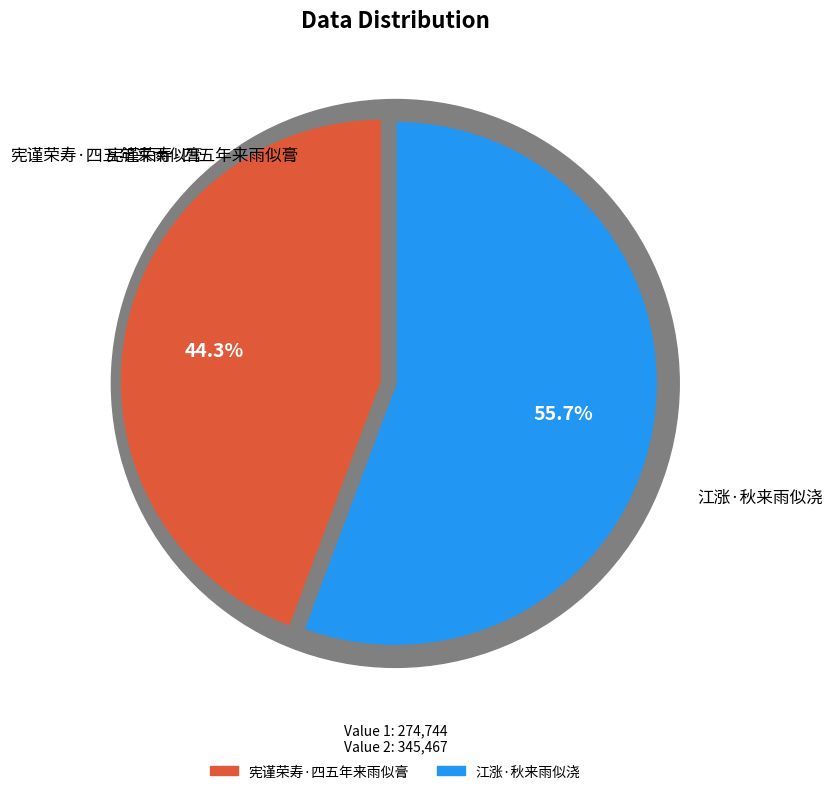

What percentage is the 宪谨荣寿·四五年来雨似膏 slice, to the nearest percent?

44%